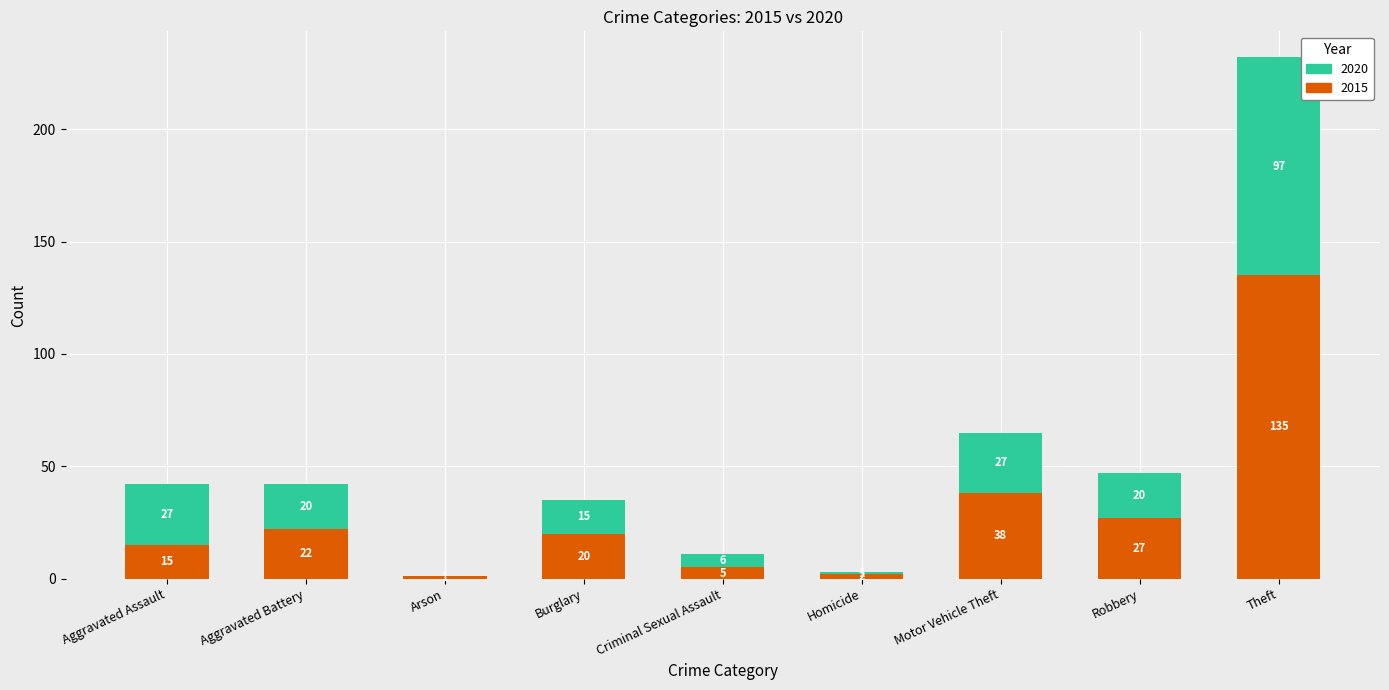

Reading left to right, transcribe the values for 2015.

Aggravated Assault=15	Aggravated Battery=22	Arson=1	Burglary=20	Criminal Sexual Assault=5	Homicide=2	Motor Vehicle Theft=38	Robbery=27	Theft=135